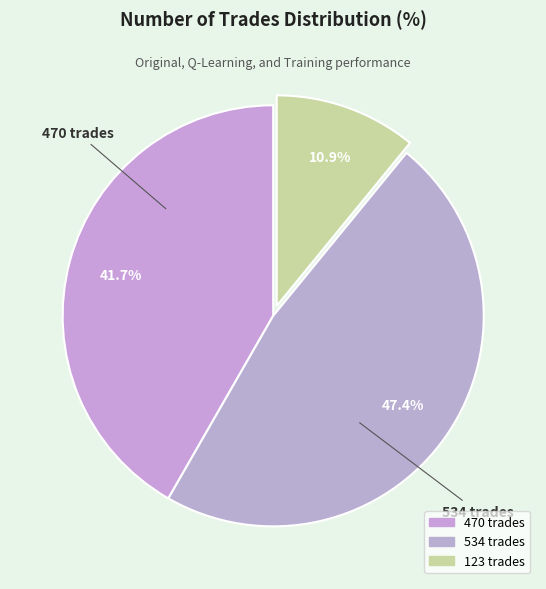

Does 470 trades represent more than half of the total?

No